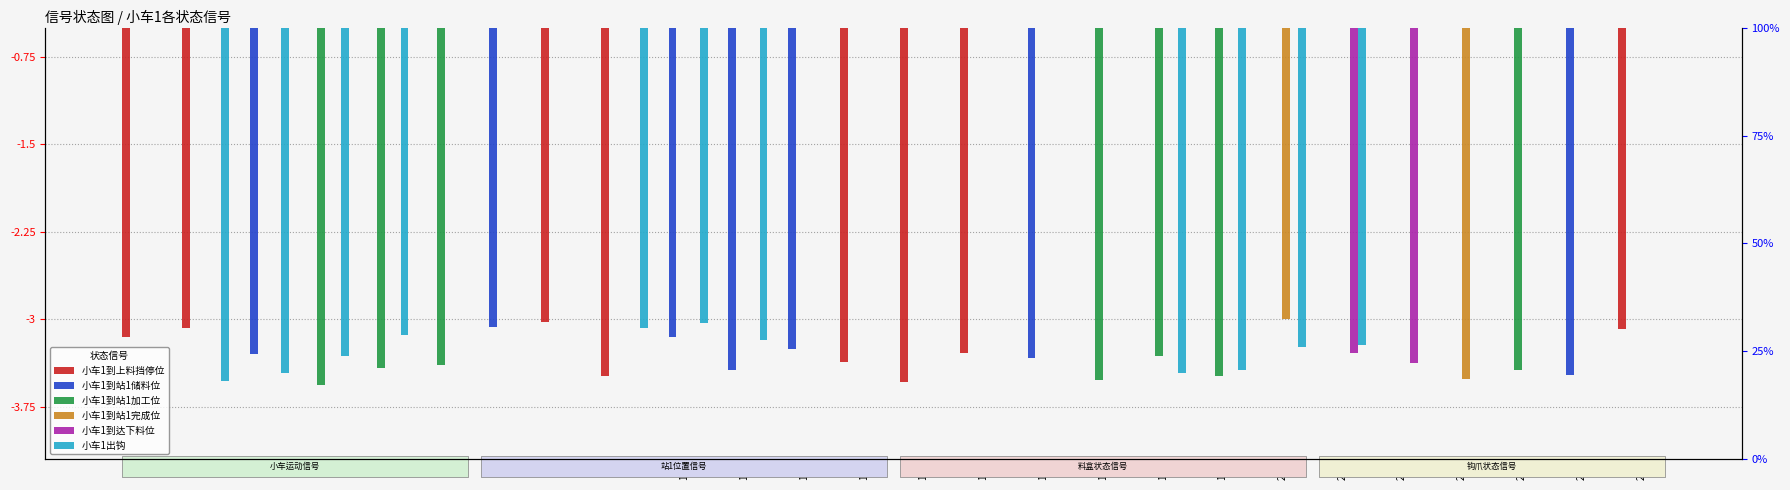

Reading left to right, list all the values displayed in this chart.

小车1到上料挡停位: -3.2	-3.1	0.0	0.0	0.0	0.0	0.0	-3.0	-3.5	0.0	0.0	0.0	-3.4	-3.5	-3.3	0.0	0.0	0.0	0.0	0.0	0.0	0.0	0.0	0.0	0.0	-3.1
小车1到站1储料位: 0.0	0.0	-3.3	0.0	0.0	0.0	-3.1	0.0	0.0	-3.1	-3.4	-3.3	0.0	0.0	0.0	-3.3	0.0	0.0	0.0	0.0	0.0	0.0	0.0	0.0	-3.5	0.0
小车1到站1加工位: 0.0	0.0	0.0	-3.6	-3.4	-3.4	0.0	0.0	0.0	0.0	0.0	0.0	0.0	0.0	0.0	0.0	-3.5	-3.3	-3.5	0.0	0.0	0.0	0.0	-3.4	0.0	0.0
小车1到站1完成位: 0.0	0.0	0.0	0.0	0.0	0.0	0.0	0.0	0.0	0.0	0.0	0.0	0.0	0.0	0.0	0.0	0.0	0.0	0.0	-3.0	0.0	0.0	-3.5	0.0	0.0	0.0
小车1到达下料位: 0.0	0.0	0.0	0.0	0.0	0.0	0.0	0.0	0.0	0.0	0.0	0.0	0.0	0.0	0.0	0.0	0.0	0.0	0.0	0.0	-3.3	-3.4	0.0	0.0	0.0	0.0
小车1出钩: 0.0	-3.5	-3.5	-3.3	-3.1	0.0	0.0	0.0	-3.1	-3.0	-3.2	0.0	0.0	0.0	0.0	0.0	0.0	-3.5	-3.4	-3.2	-3.2	0.0	0.0	0.0	0.0	0.0